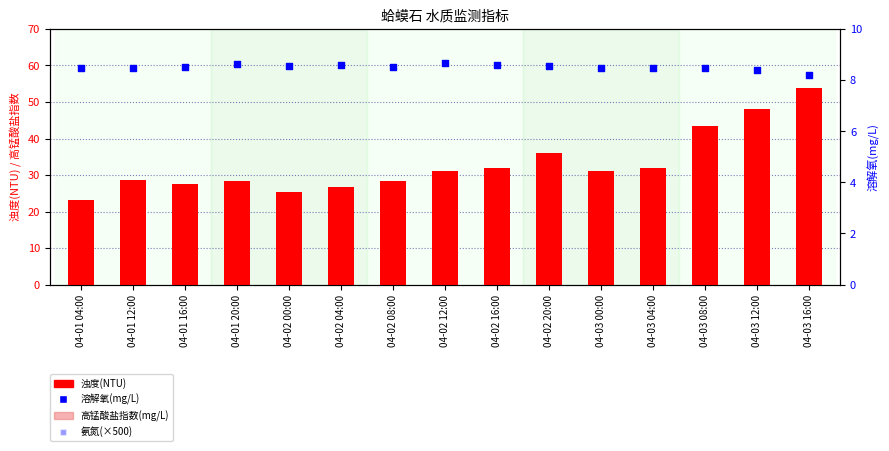

At how many categories does at least one series exceed 18?

15